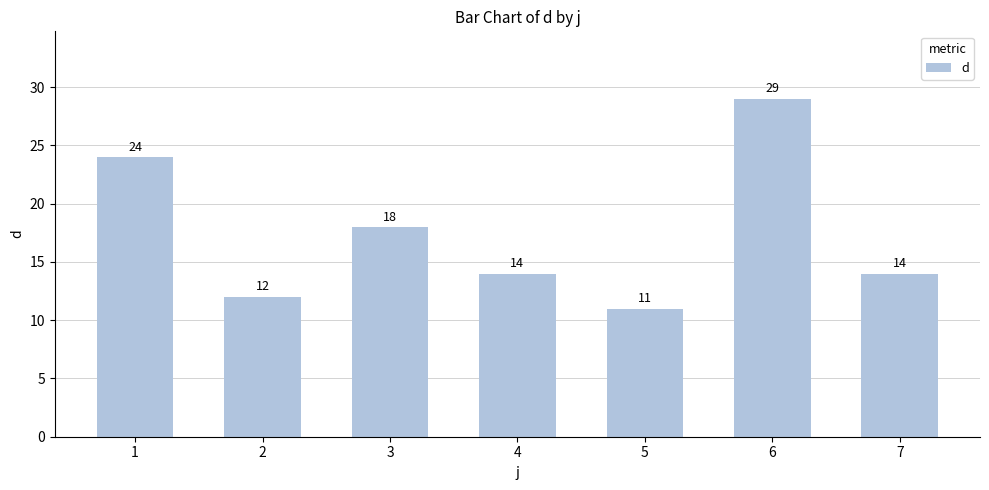

Is it true that the value at 2 is 12?

True